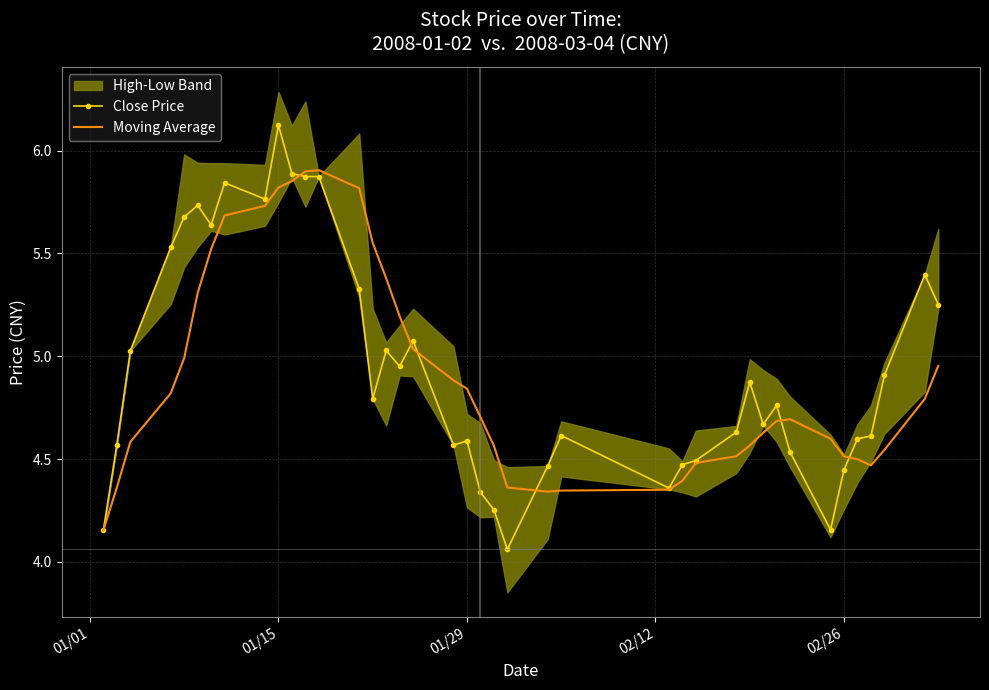

What is the difference between the maximum and minimum values in the Close Price series?

2.1